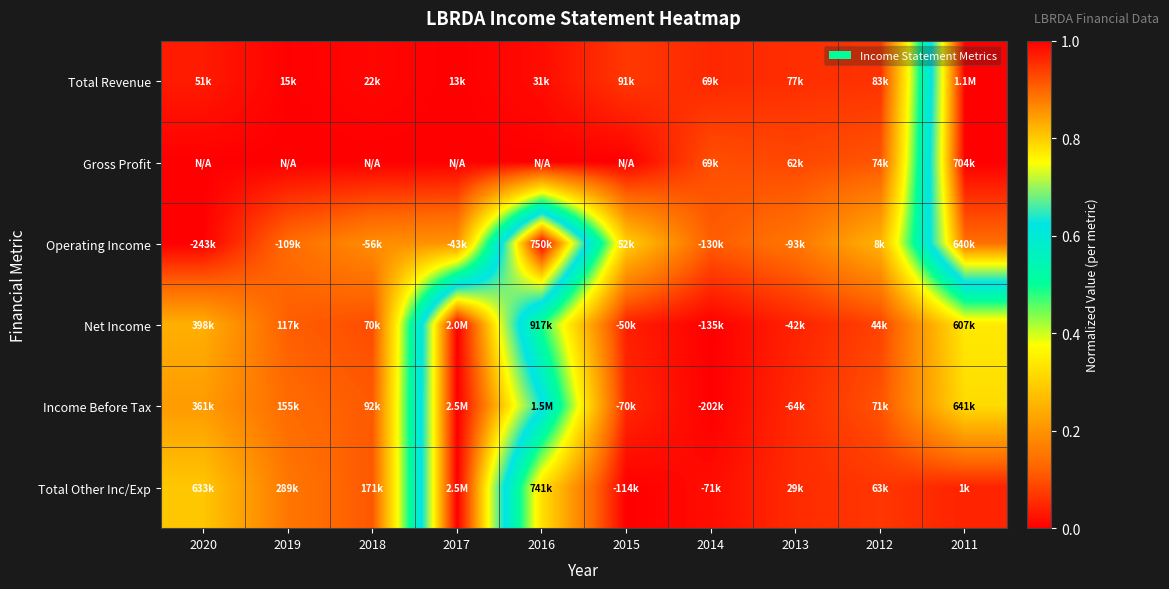

Rank the series by their maximum value, from lowest to highest.

Total Revenue, Gross Profit, Operating Income, Net Income, Income Before Tax, Total Other Inc/Exp